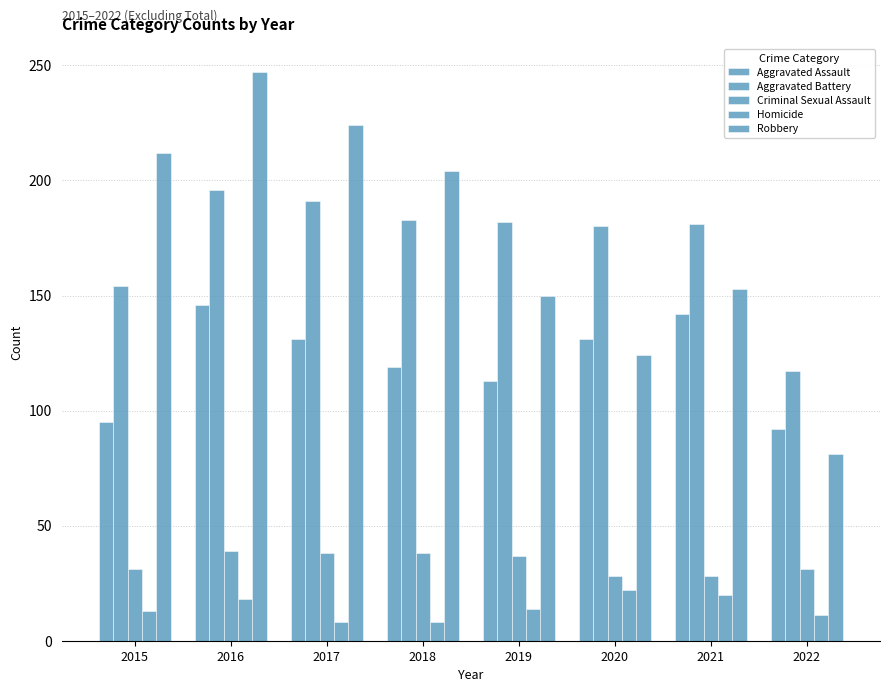

Reading left to right, what are all the values shown in this chart?

Aggravated Assault: 2015=95	2016=146	2017=131	2018=119	2019=113	2020=131	2021=142	2022=92
Aggravated Battery: 2015=154	2016=196	2017=191	2018=183	2019=182	2020=180	2021=181	2022=117
Criminal Sexual Assault: 2015=31	2016=39	2017=38	2018=38	2019=37	2020=28	2021=28	2022=31
Homicide: 2015=13	2016=18	2017=8	2018=8	2019=14	2020=22	2021=20	2022=11
Robbery: 2015=212	2016=247	2017=224	2018=204	2019=150	2020=124	2021=153	2022=81